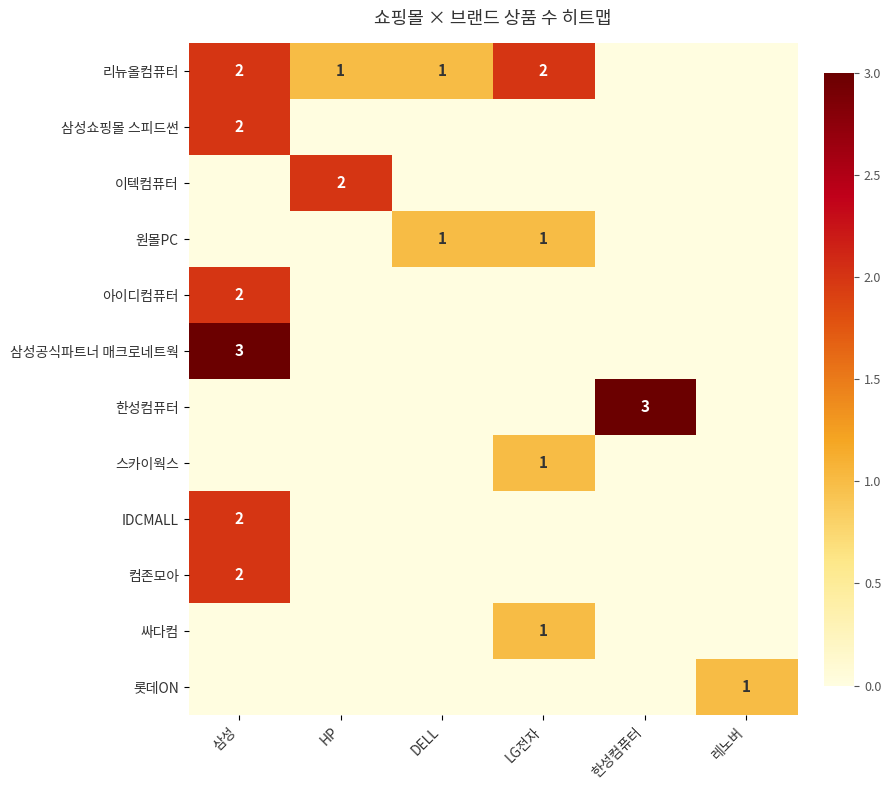

Which series has the widest spread of values?

삼성공식파트너 매크로네트웍